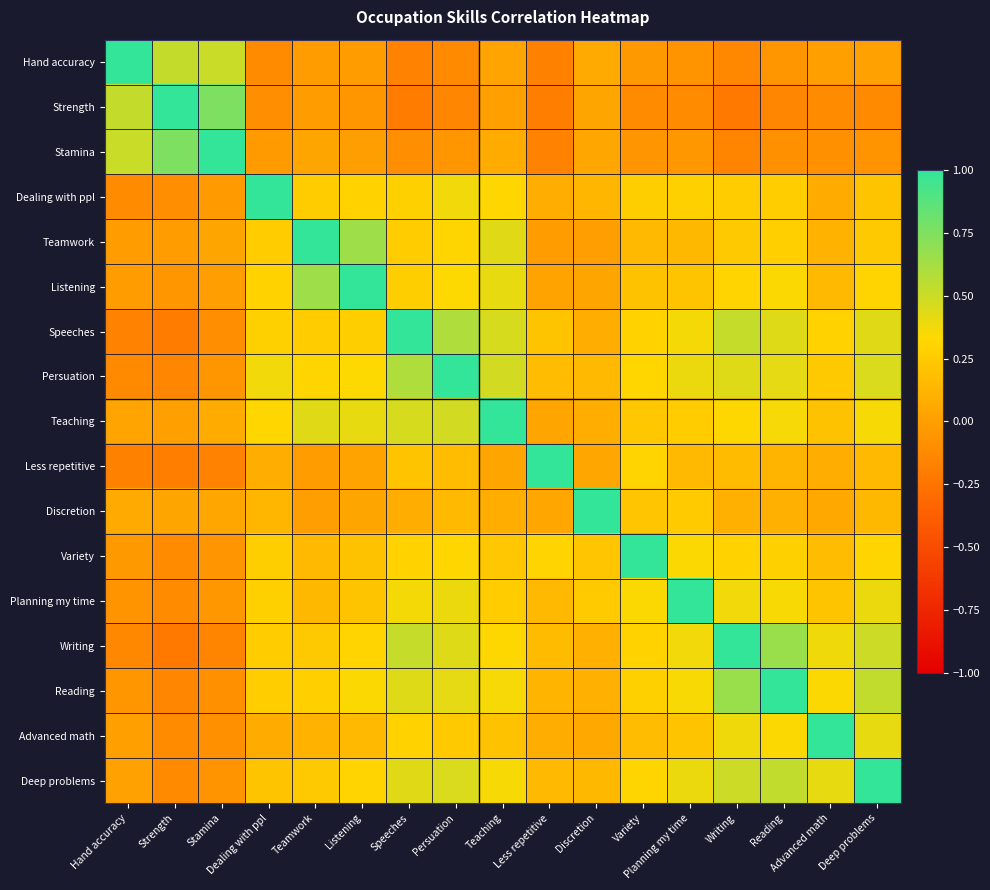

What is the maximum value shown in the chart?

1.0